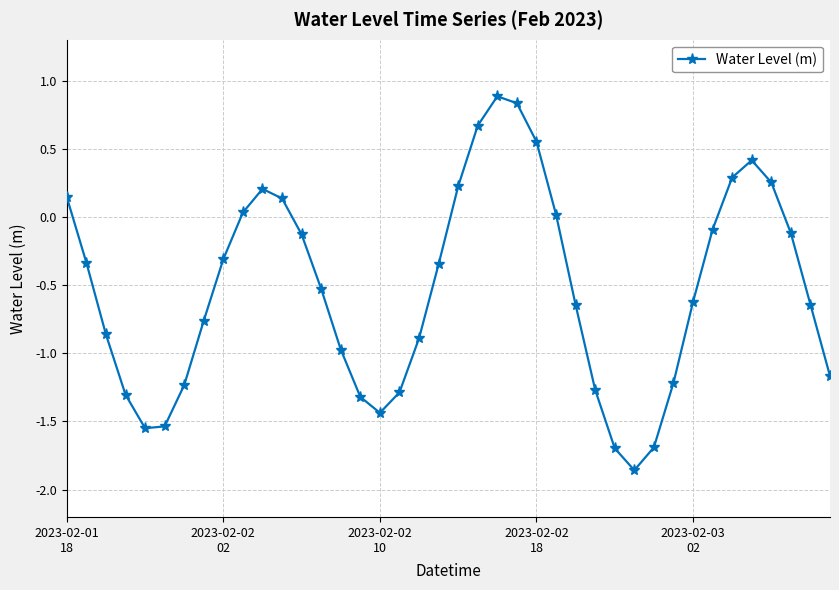

What is the value of the 23rd point from the left?

0.9